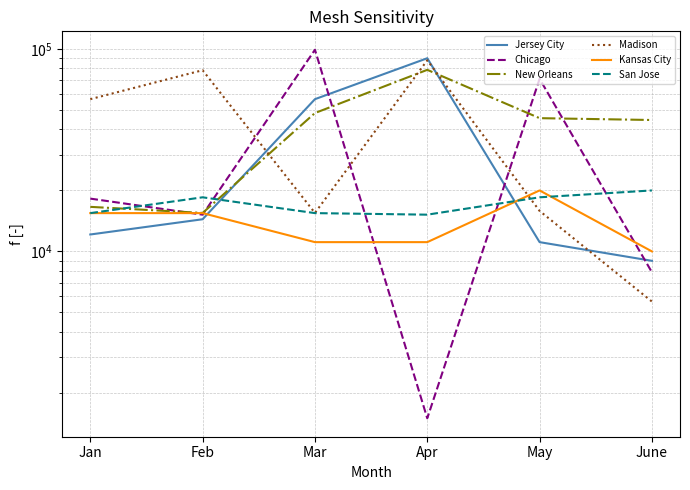

At which category is the sum across all series the highest?

Apr